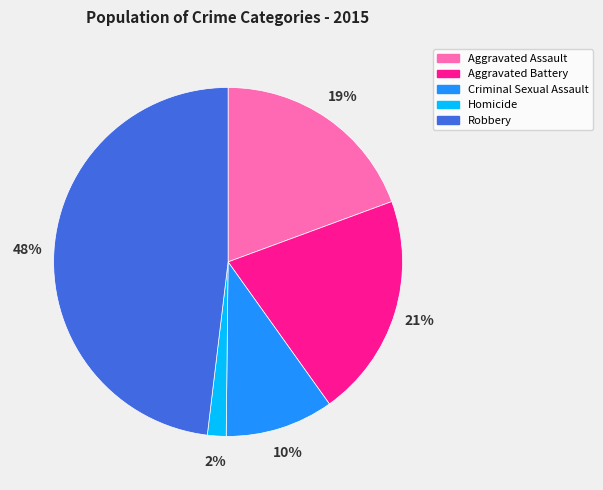

Which slice is the smallest?

Homicide